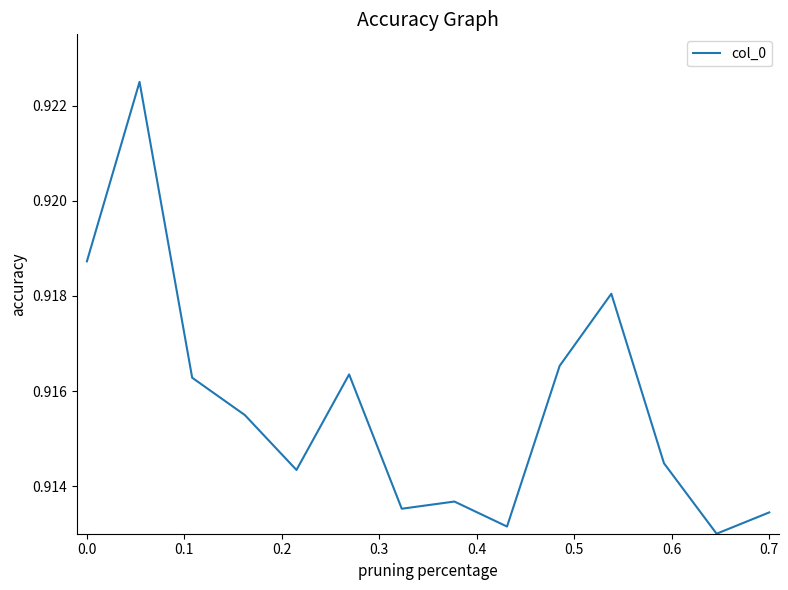

Is this an area chart (filled region under the line)?

No